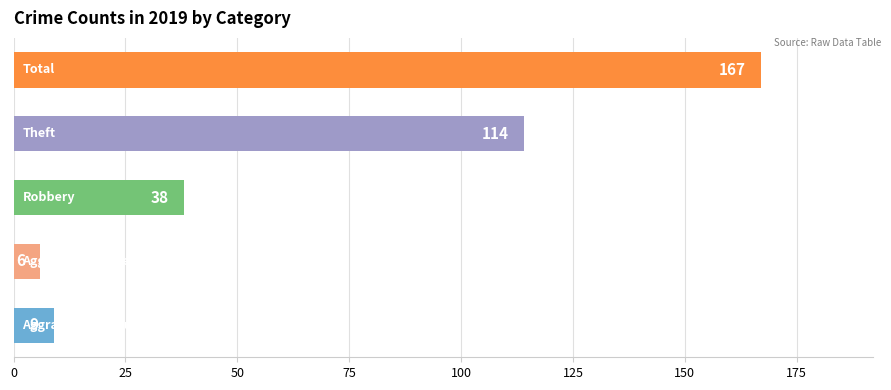

What is the greatest value displayed?

167